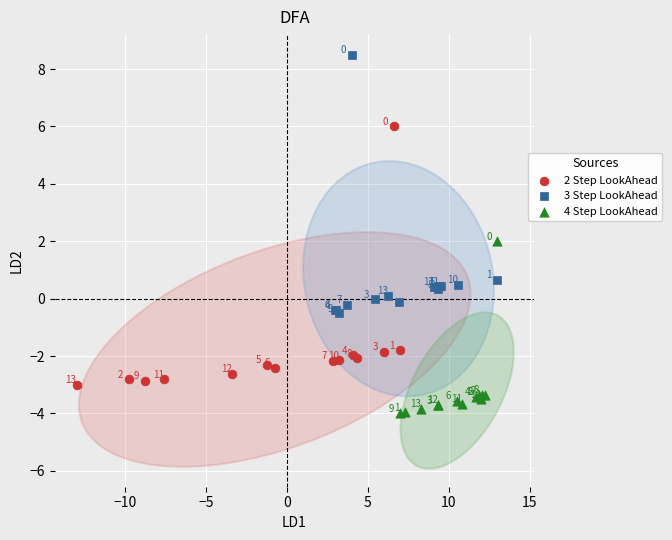

Which series contains the highest Y value?

3 Step LookAhead